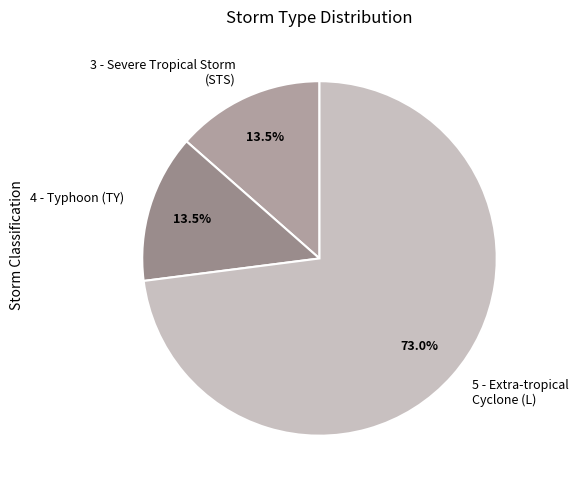

Count the number of slices in the pie.

3